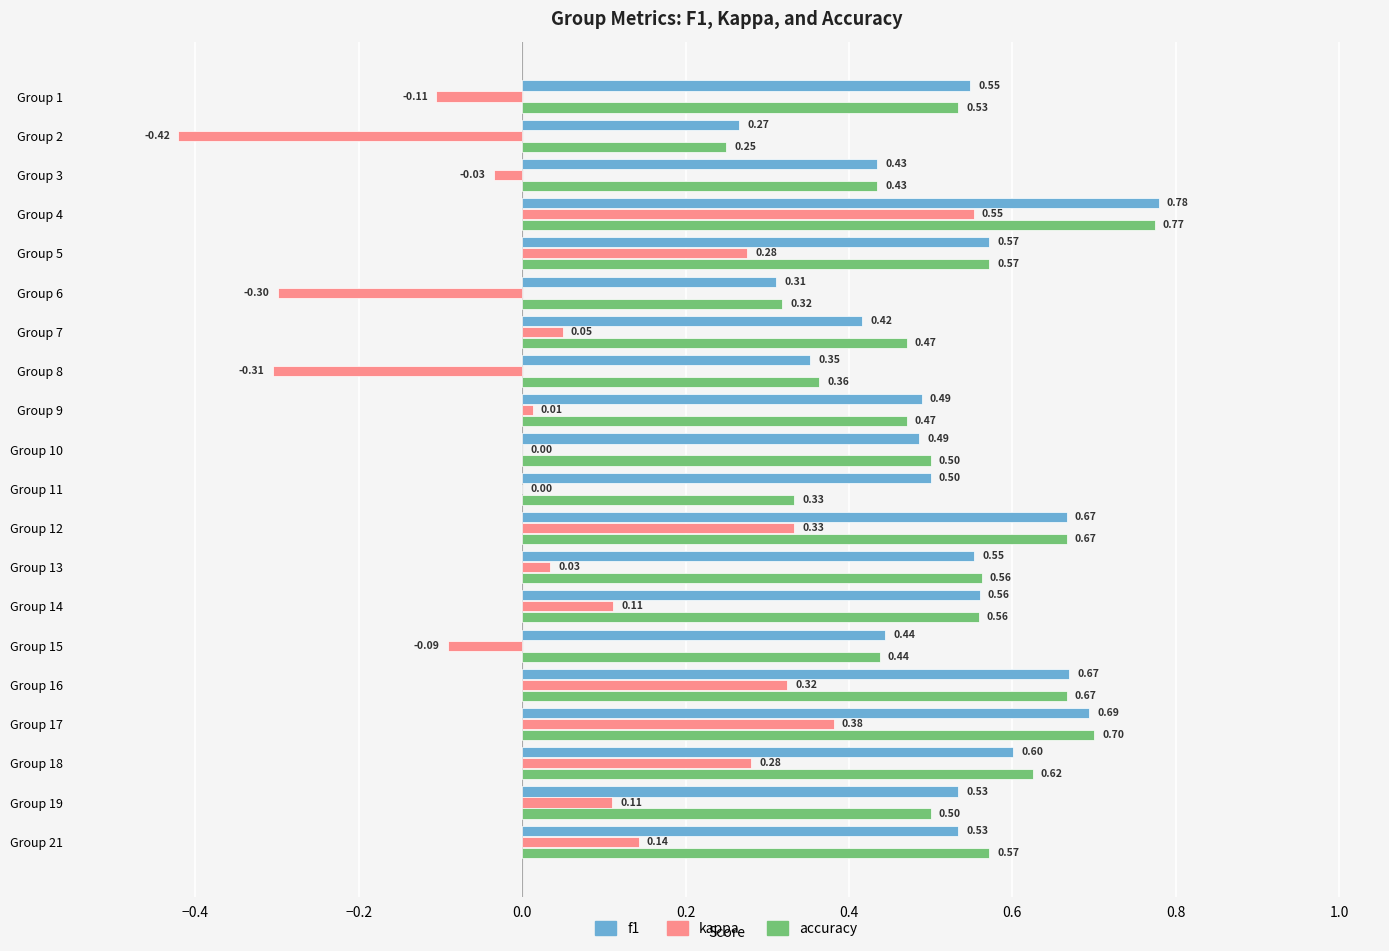

Which series changed the most between Group 9 and Group 17?

kappa